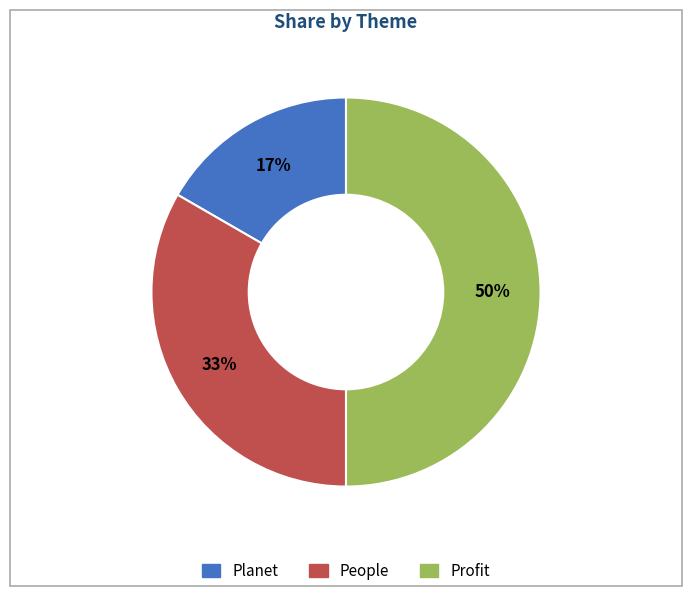

To the nearest percent, what portion does Planet represent?

17%